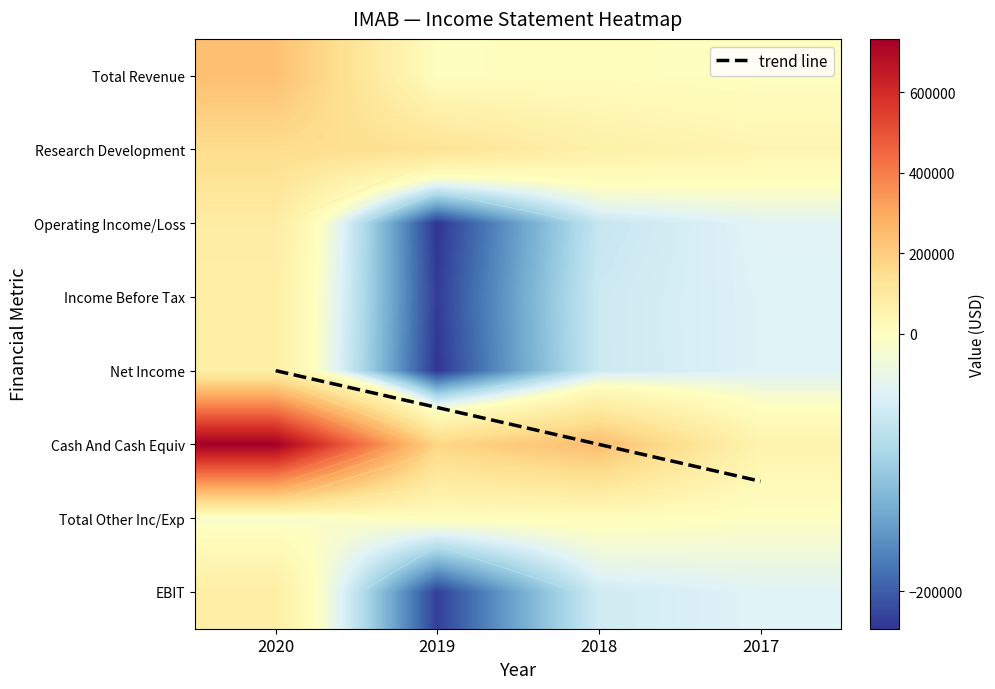

At 2018, list the series in order from largest to smallest.

Cash And Cash Equiv, Research Development, Total Revenue, Total Other Inc/Exp, EBIT, Income Before Tax, Net Income, Operating Income/Loss